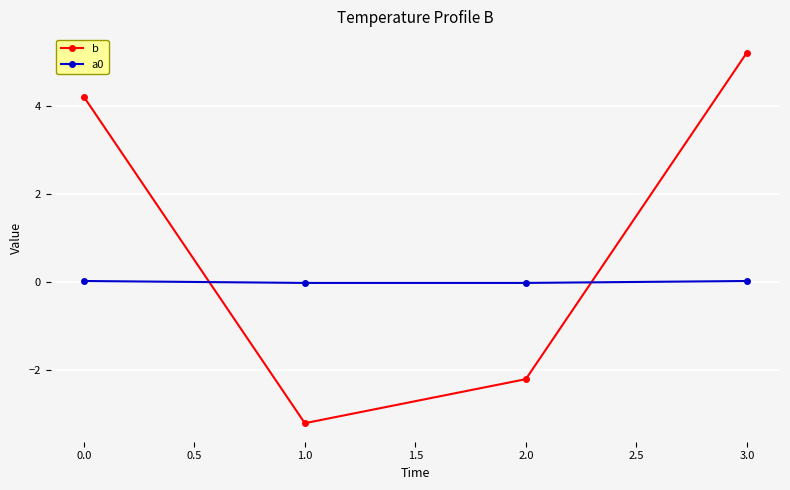

True or false: b and a0 intersect in this chart.

True